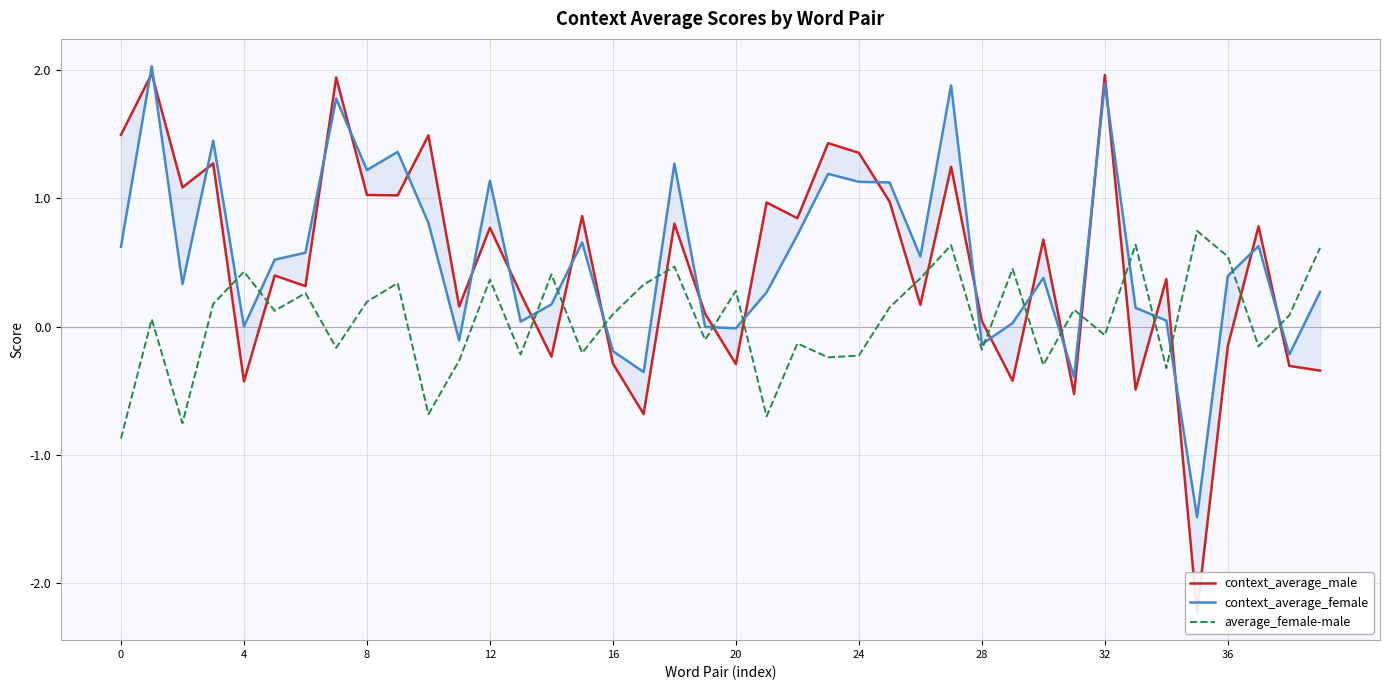

How many times do average_female-male and context_average_female cross each other?

17